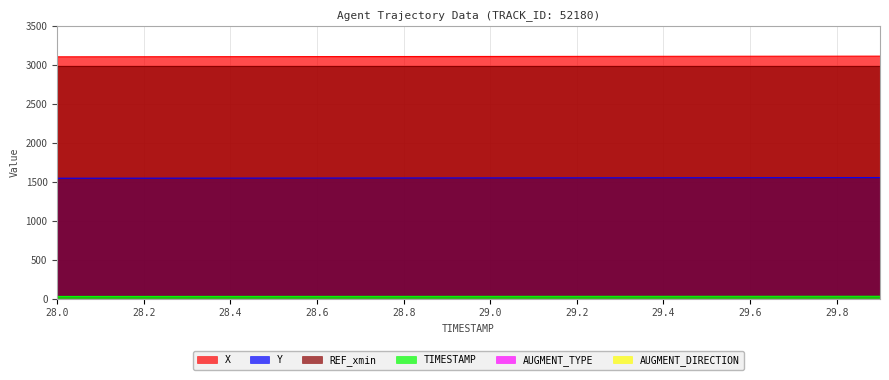

Rank the categories by TIMESTAMP value from lowest to highest.

28.0, 28.1, 28.2, 28.3, 28.4, 28.5, 28.6, 28.7, 28.8, 28.9, 29.0, 29.1, 29.2, 29.3, 29.4, 29.5, 29.6, 29.7, 29.8, 29.9